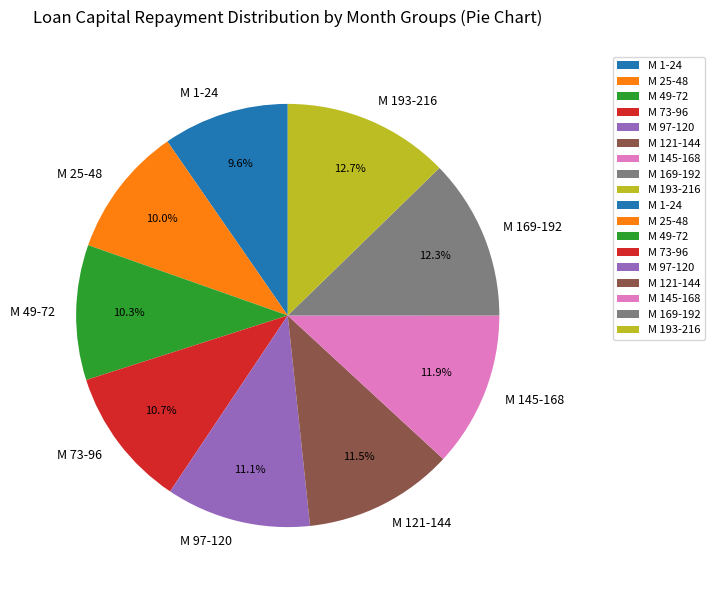

Is there a majority slice in this chart?

No